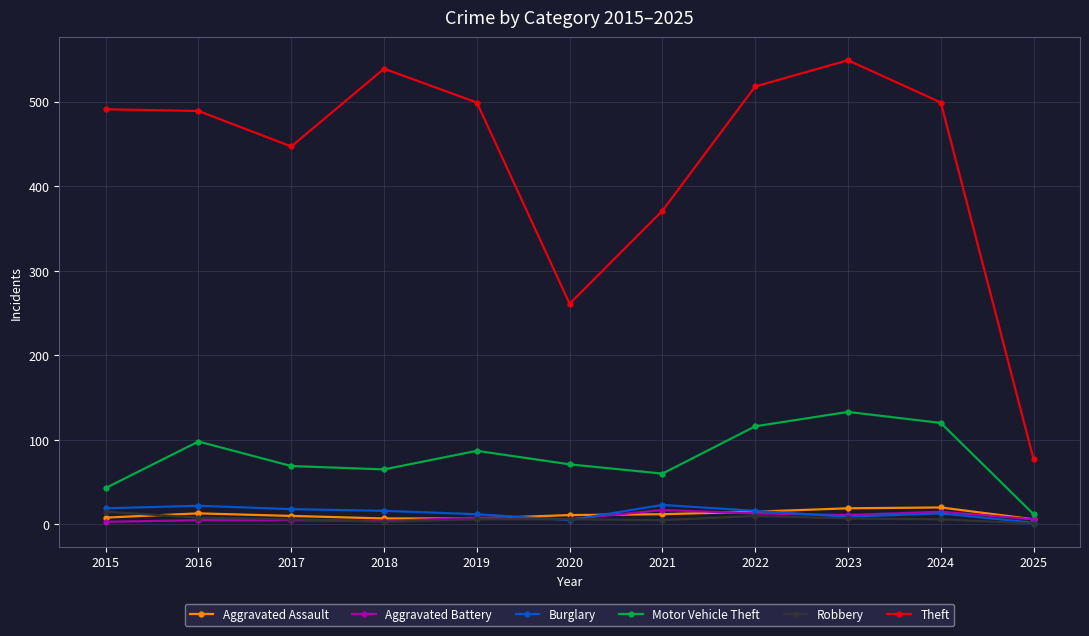

What is the sum of all Robbery values?

73